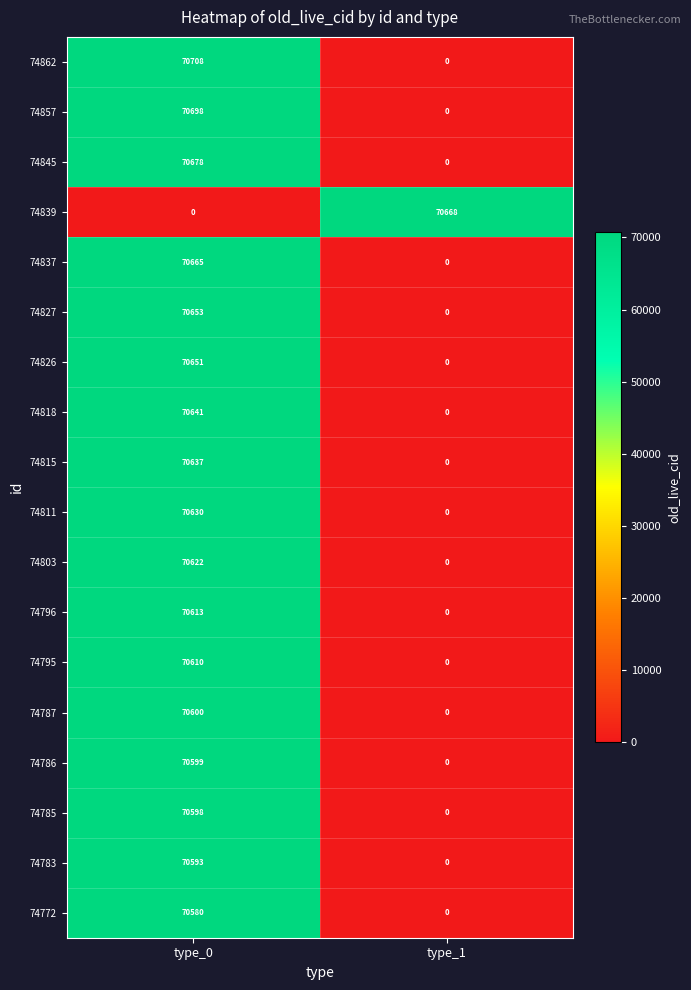

The 74862 series shows -26073 at type_1. True or false?

False